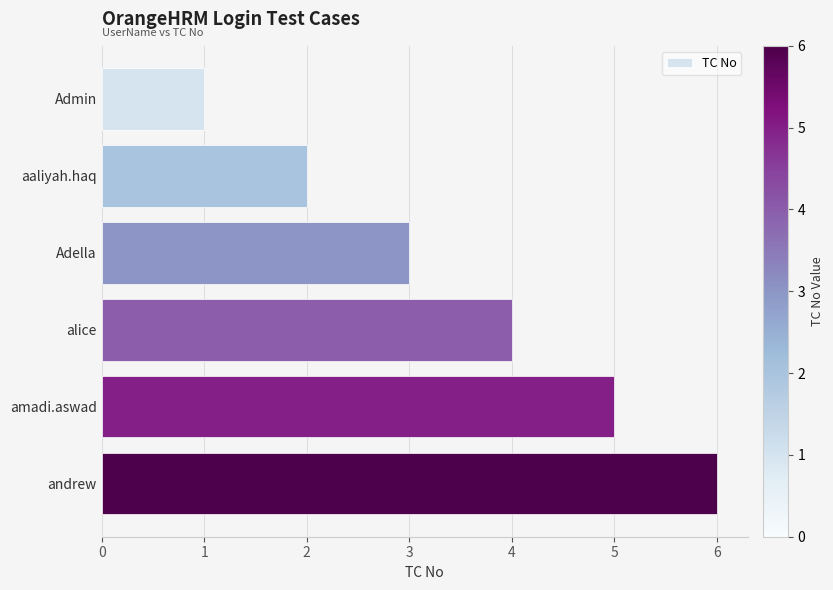

What is the difference between the second highest and minimum values?

4